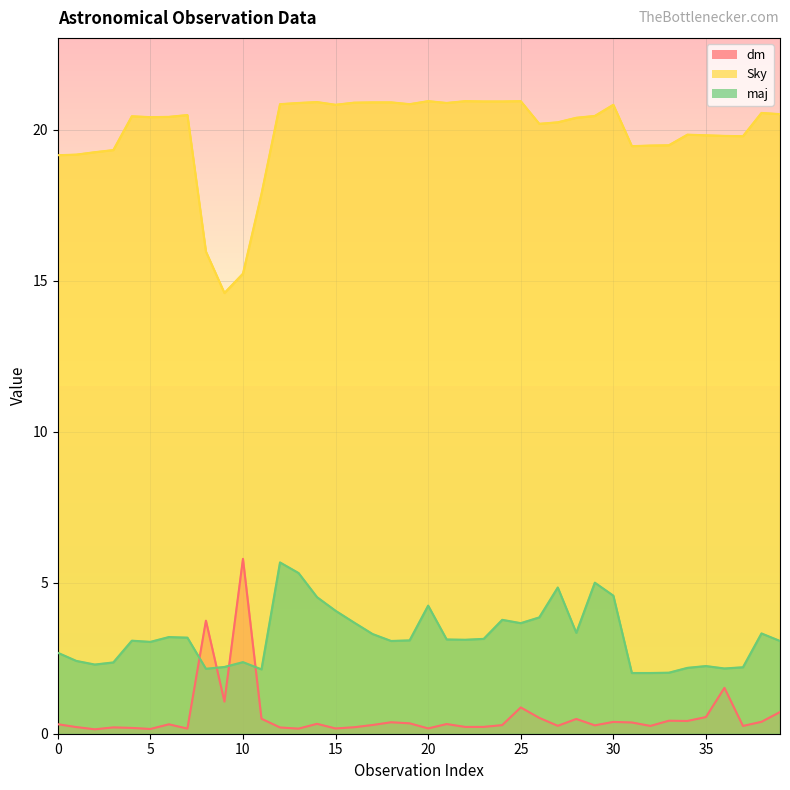

What is the sum of all dm values?

23.9